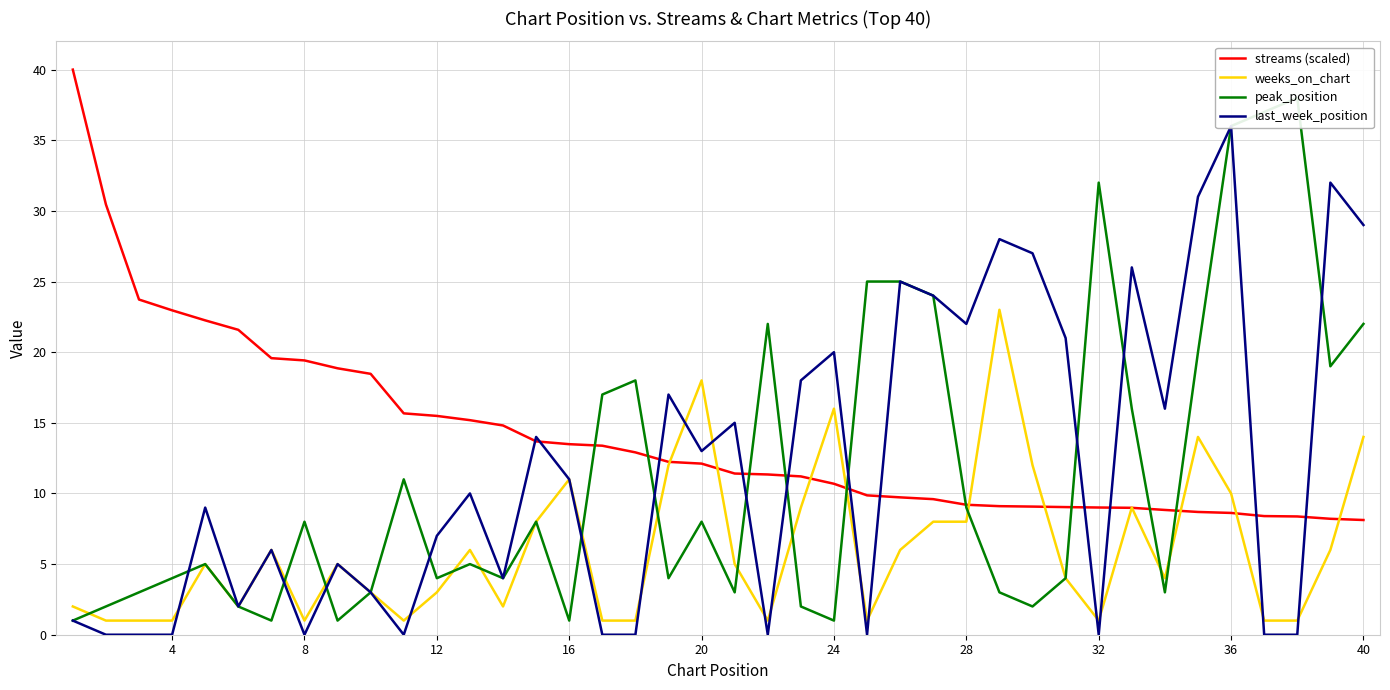

What is the sum of the weeks_on_chart values at 8 and 36?

11.0